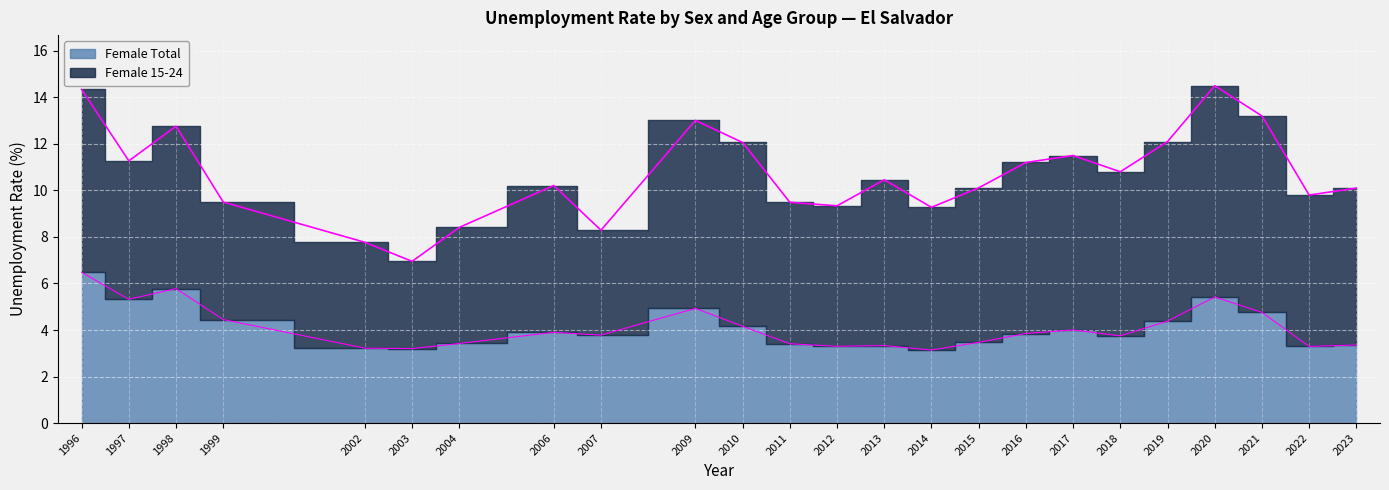

What is the difference between the maximum and minimum values in the Female Total series?

3.3